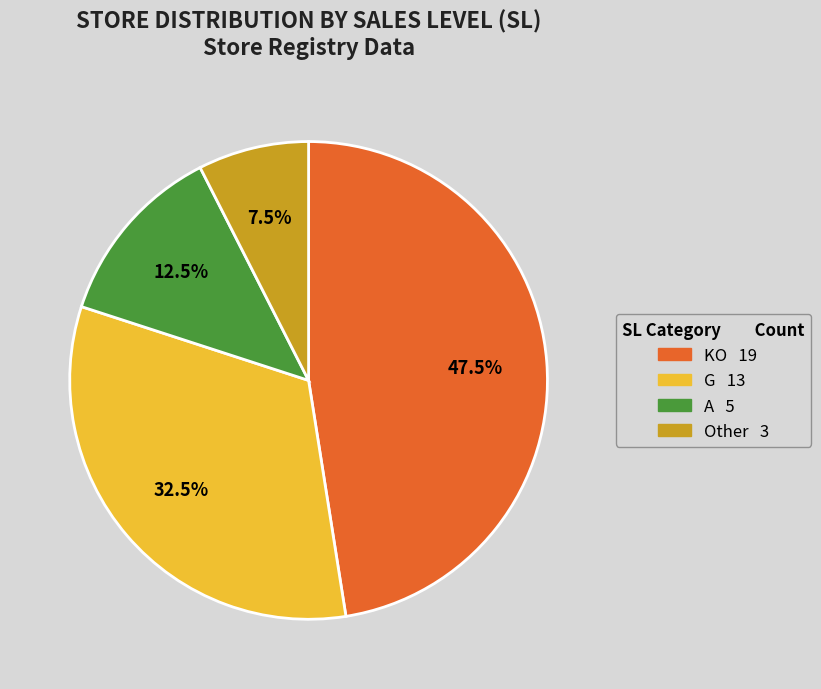

Which slice is the smallest?

Other